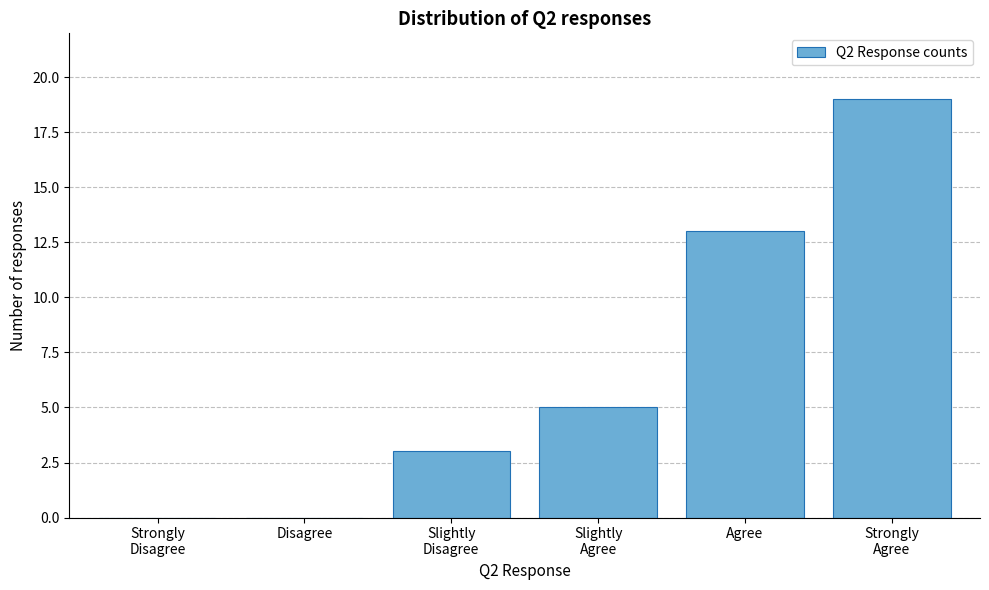

Is it true that the value at Agree is 13?

True